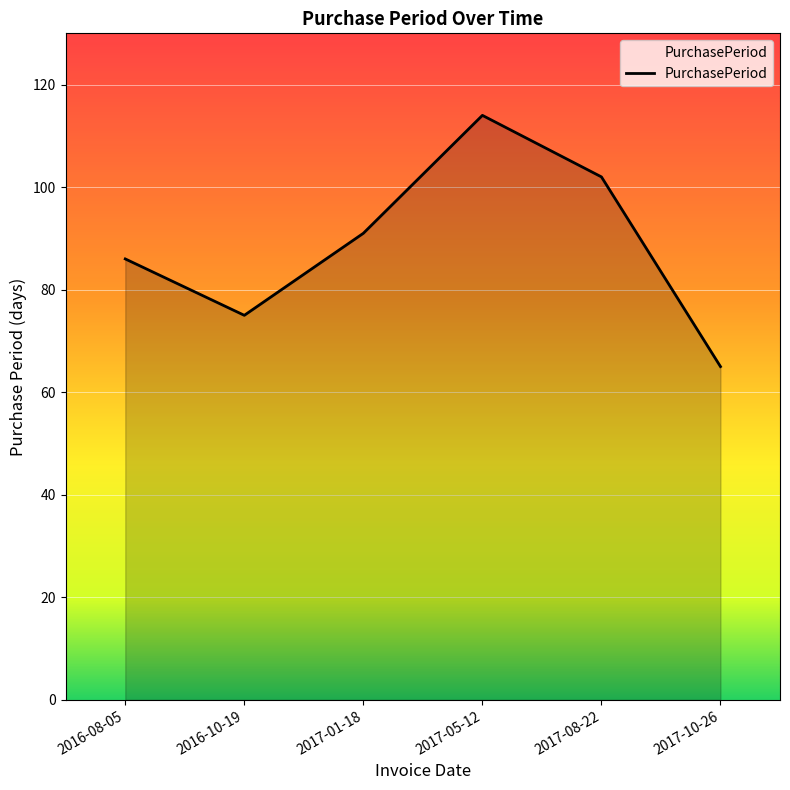

Where is the first local minimum?

2016-10-19